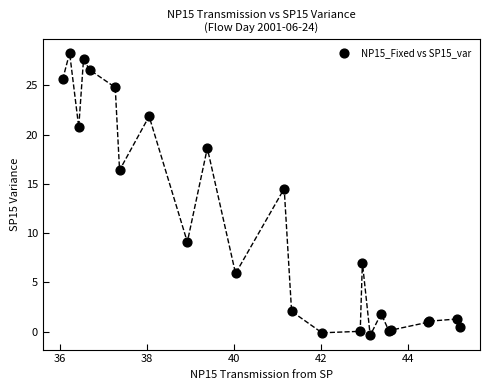

What Y value in the scatter plot is closest to 13?

14.5